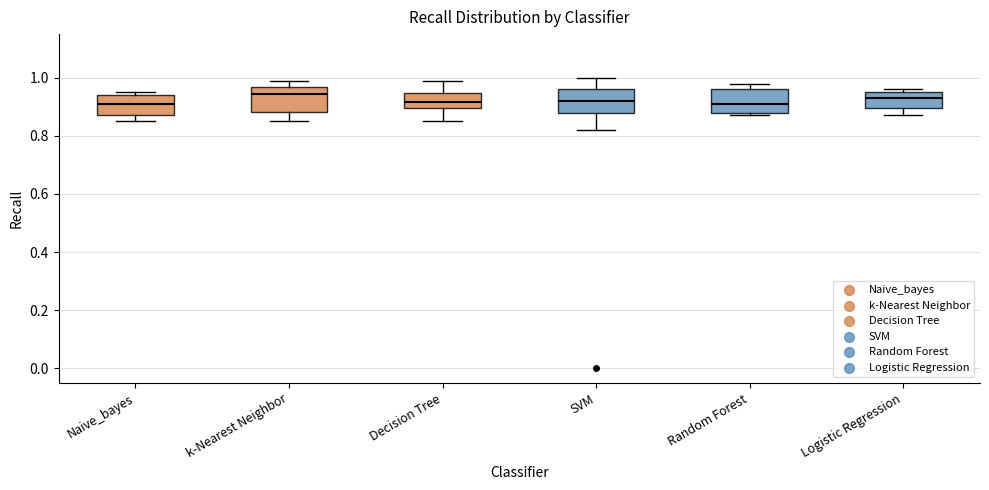

Reading left to right, read every box against the y-axis: the position of its median line, the range the box covers, and the ends of its whiskers. The values are not printed on the chart, so give them approximately, as read against the axis.

Naive_bayes: median 0.92, box 0.88 to 0.94, whiskers 0.86 to 0.96
k-Nearest Neighbor: median 0.94, box 0.88 to 0.96, whiskers 0.86 to 1.00
Decision Tree: median 0.92, box 0.90 to 0.94, whiskers 0.86 to 1.00
SVM: median 0.92, box 0.88 to 0.96, whiskers 0.82 to 1.00
Random Forest: median 0.92, box 0.88 to 0.96, whiskers 0.88 (just below the box's lower edge) to 0.98
Logistic Regression: median 0.94, box 0.90 to 0.96, whiskers 0.88 to 0.96 (just above the box's upper edge)